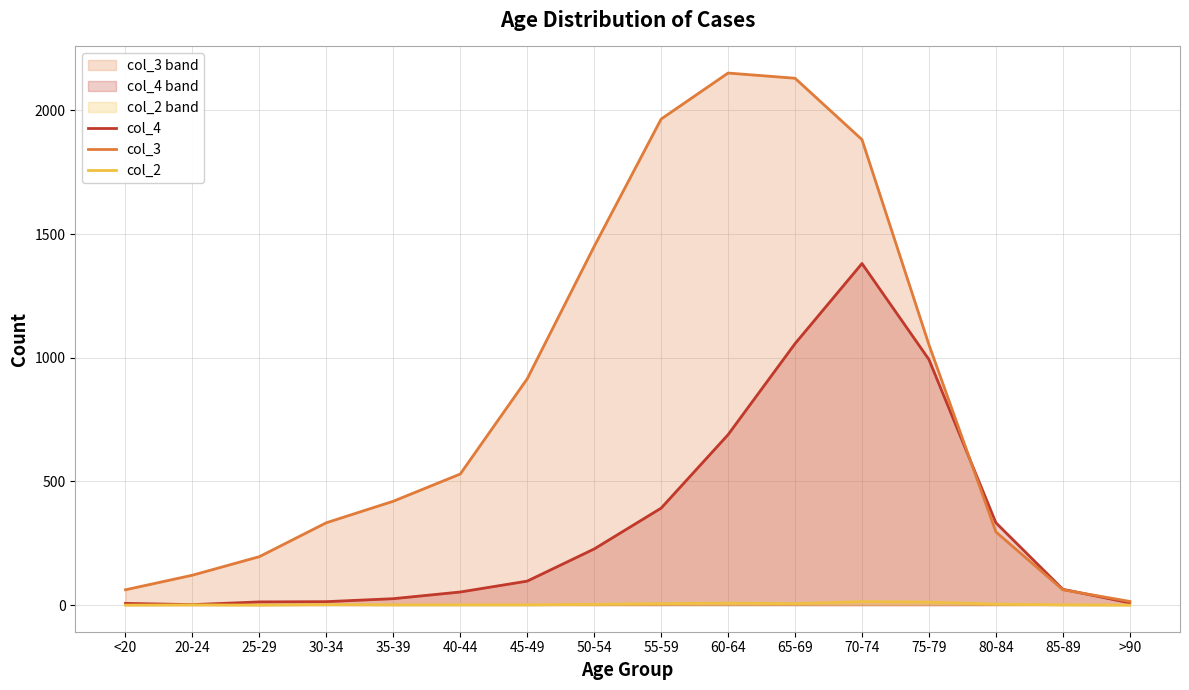

Where is col_4 nearest to the value 691?

60-64